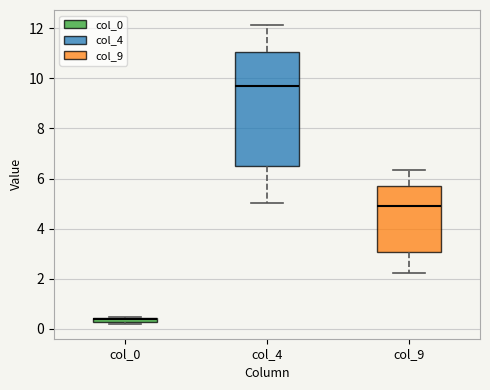

Which box's median line is the lowest?

col_0